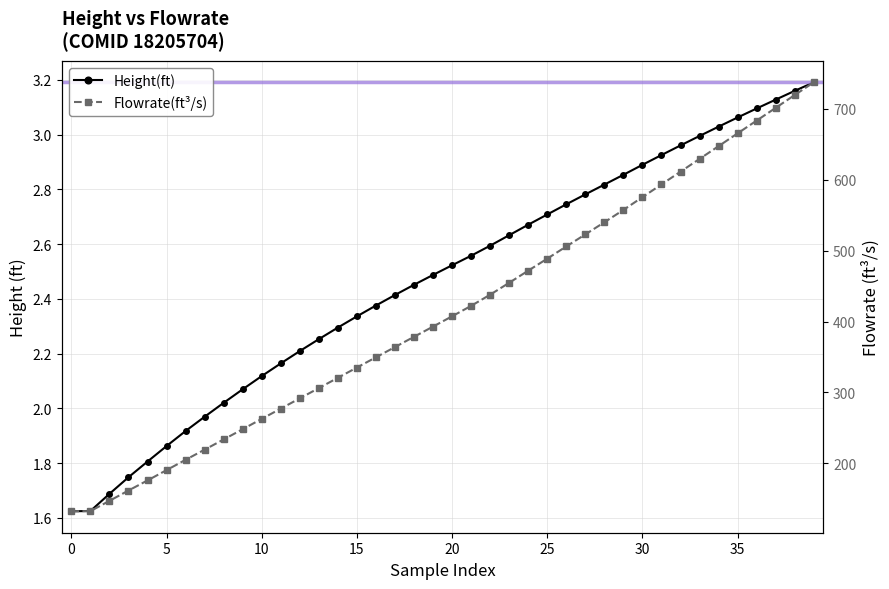

True or false: Flowrate(ft³/s) has more than 2 interior local peaks.

False